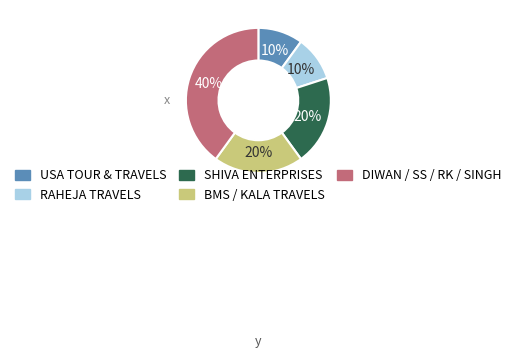

Is it true that SHIVA ENTERPRISES is 29% of the pie?

False